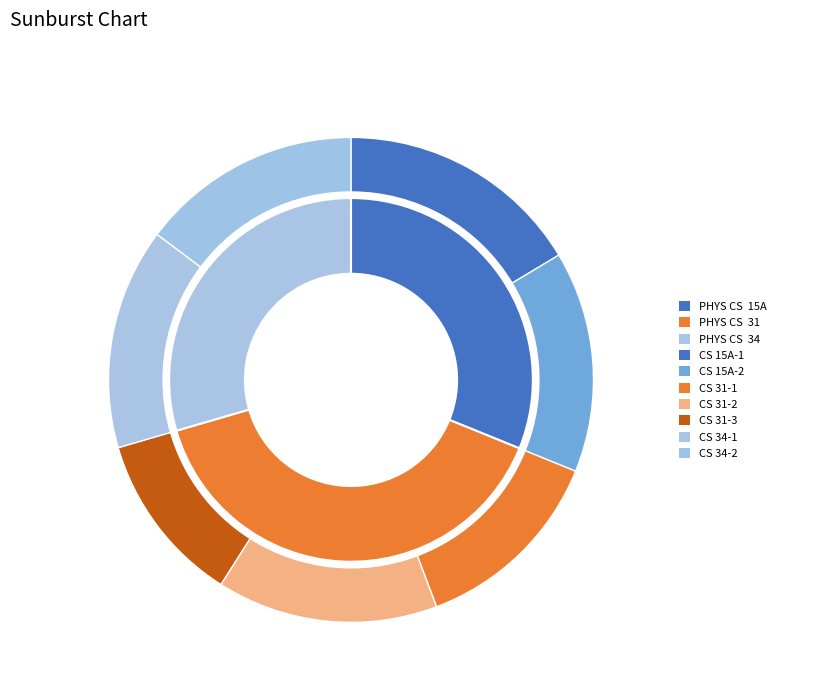

Does any single category account for the majority?

No